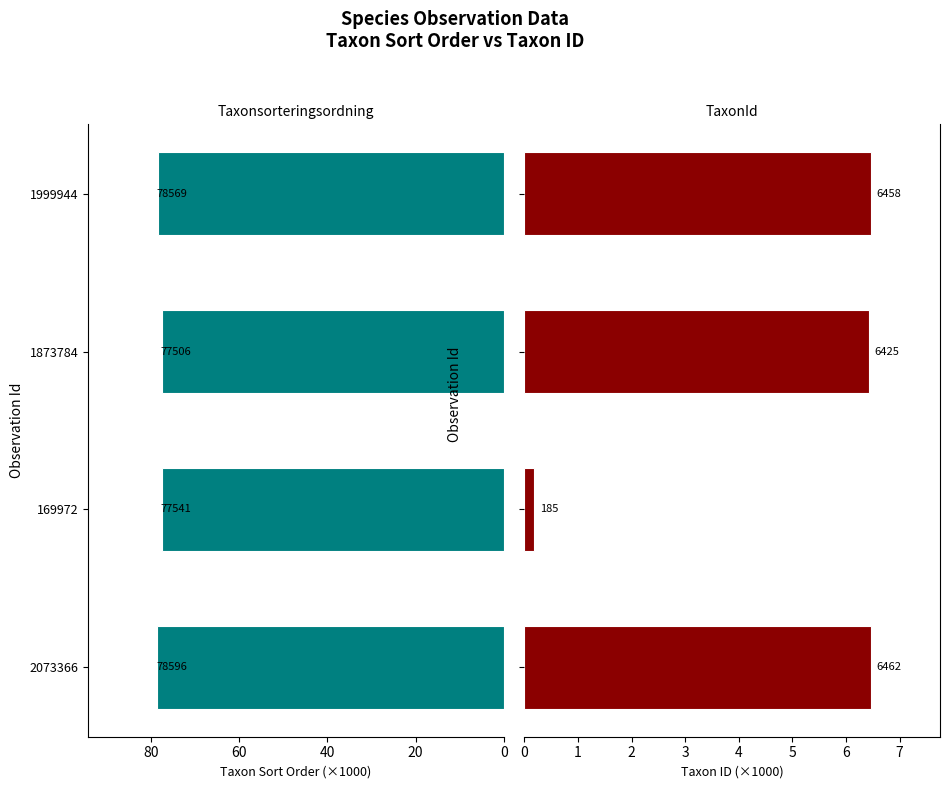

How many categories are shown in the chart?

4